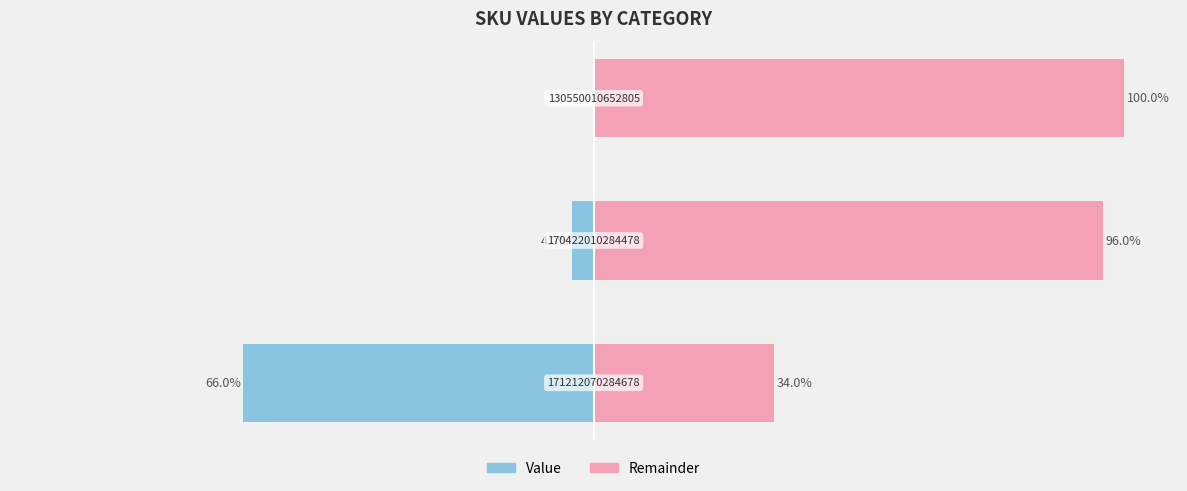

Is it true that Remainder equals 100 at 2?

True